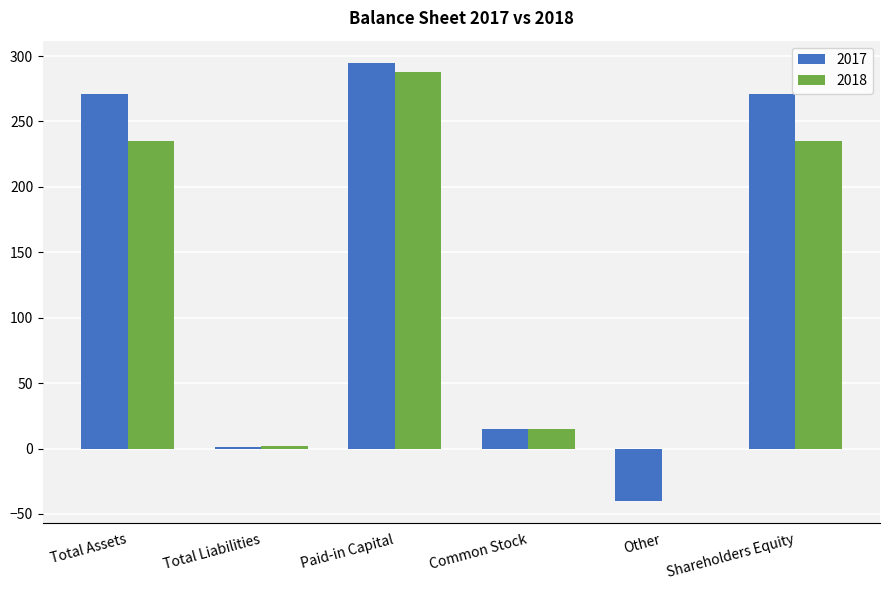

What is the sum of the 2017 values at Total Liabilities and Shareholders Equity?

272